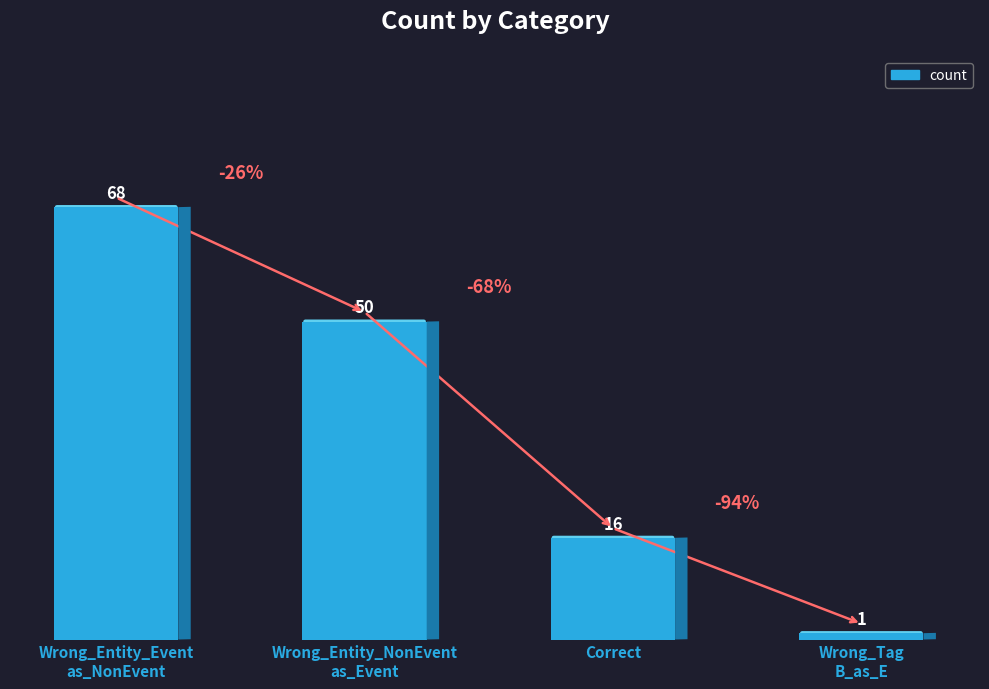

Reading right to left, list all the values displayed in this chart.

Wrong_Tag
B_as_E=1	Correct=16	Wrong_Entity_NonEvent
as_Event=50	Wrong_Entity_Event
as_NonEvent=68